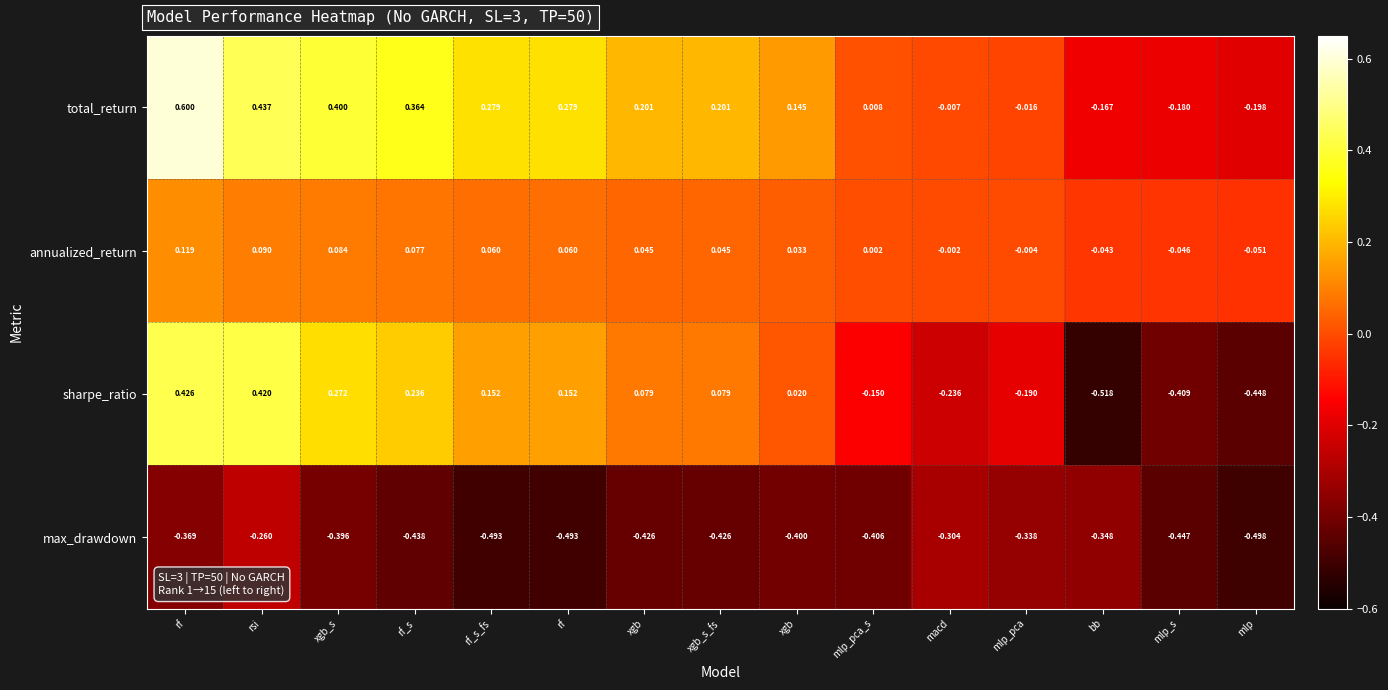

How many values in the sharpe_ratio series exceed 0?

9